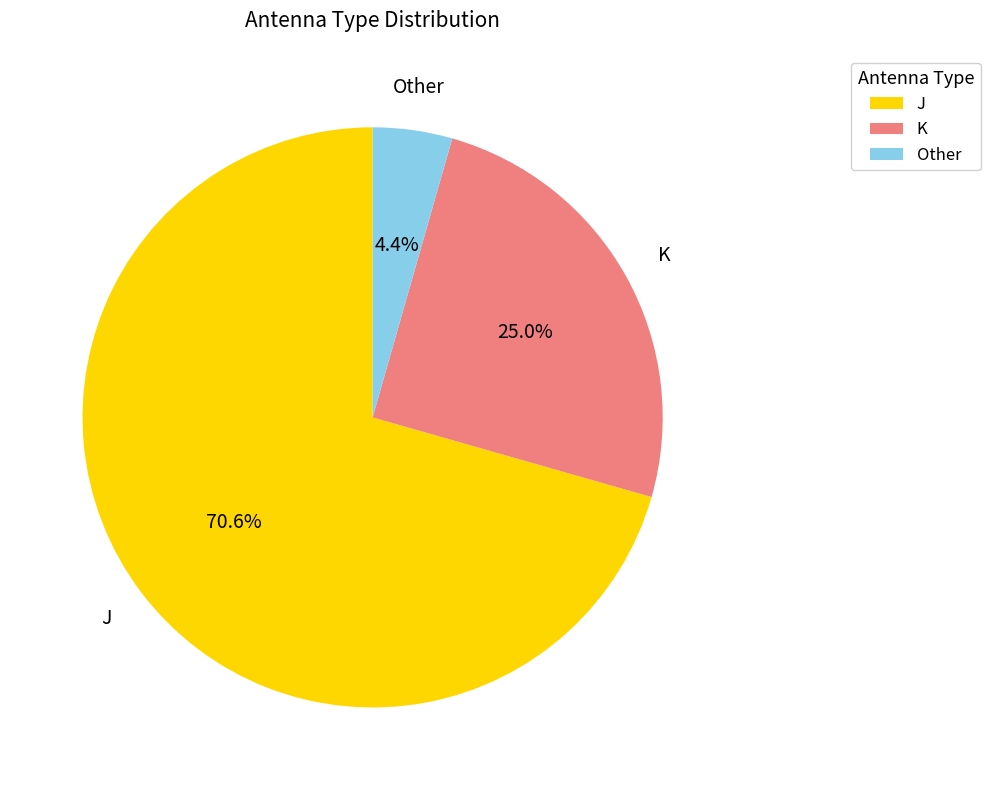

How many segments does this pie chart have?

3